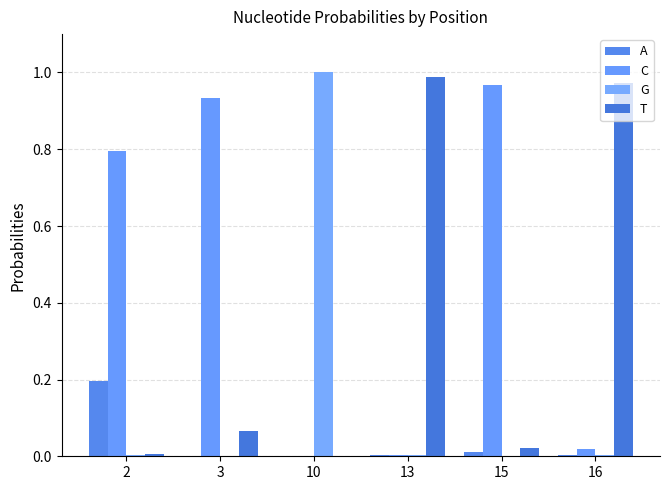

Reading left to right, extract all data points from this chart.

A: 2=0.2	3=0.0	10=0.0	13=0.0	15=0.0	16=0.0
C: 2=0.8	3=0.9	10=0.0	13=0.0	15=1.0	16=0.0
G: 2=0.0	3=0.0	10=1.0	13=0.0	15=0.0	16=0.0
T: 2=0.0	3=0.1	10=0.0	13=1.0	15=0.0	16=1.0